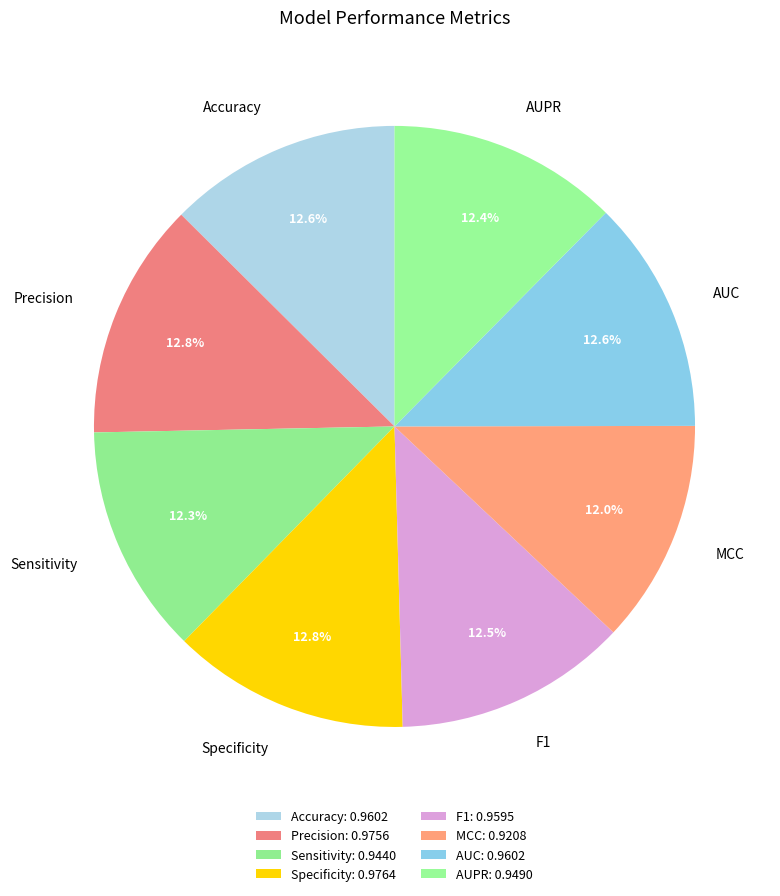

Is F1 the majority of the pie?

No